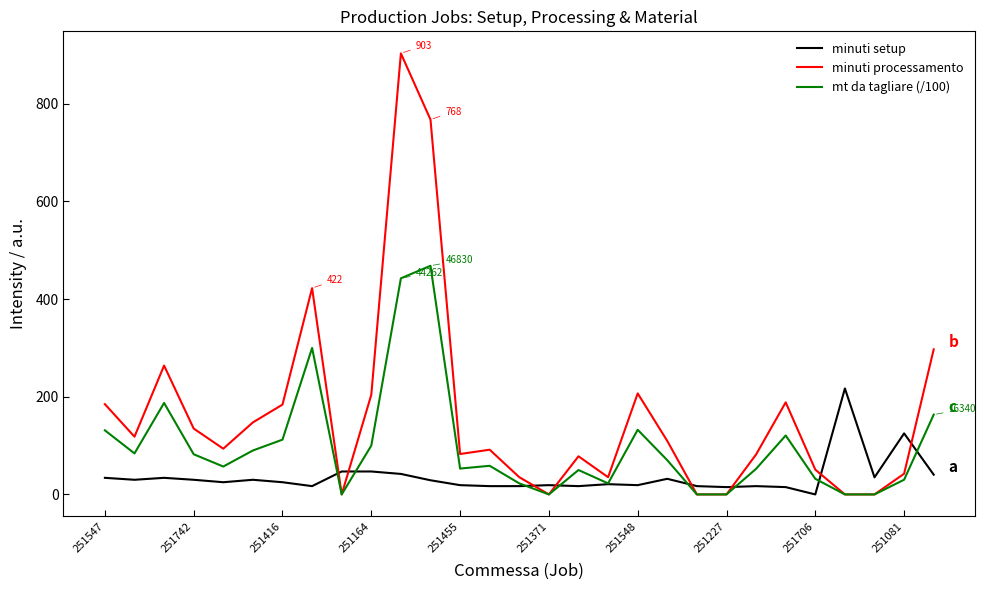

What is the maximum value for minuti setup?

217.0